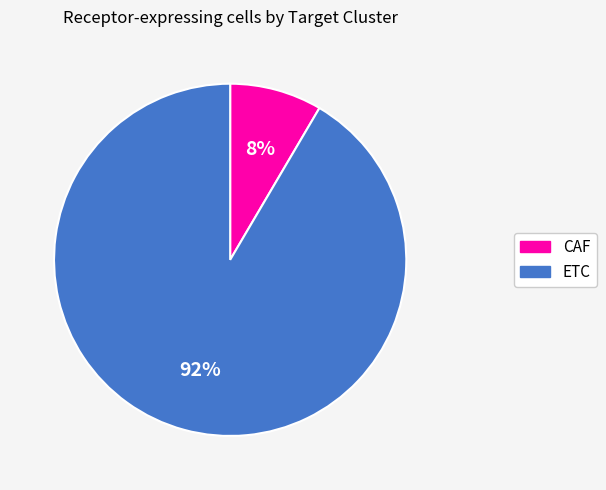

Is there any slice that represents more than half of the pie?

Yes